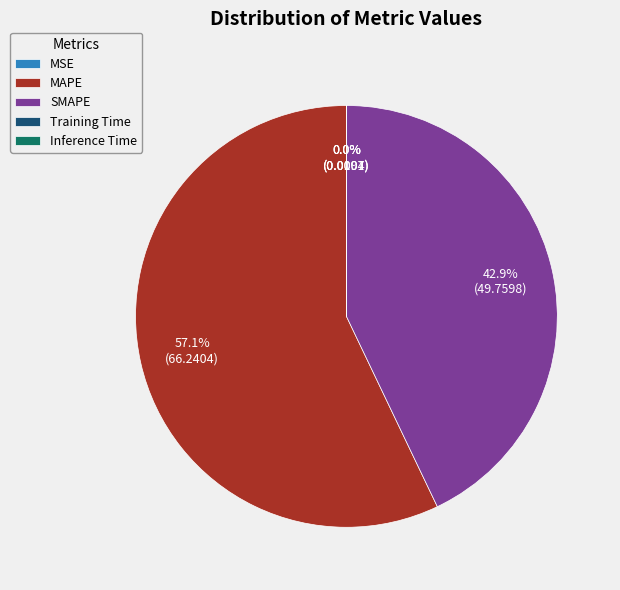

Which category accounts for the majority?

MAPE